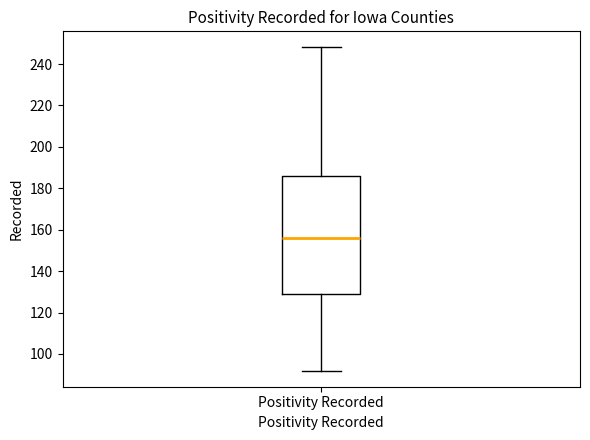

Read this box plot against the y-axis: the position of the median line, the range covered by the box, and the ends of both whiskers. The values are not printed on the chart, so give them approximately, as read against the axis.

median 156, box 128 to 186, whiskers 92 to 248